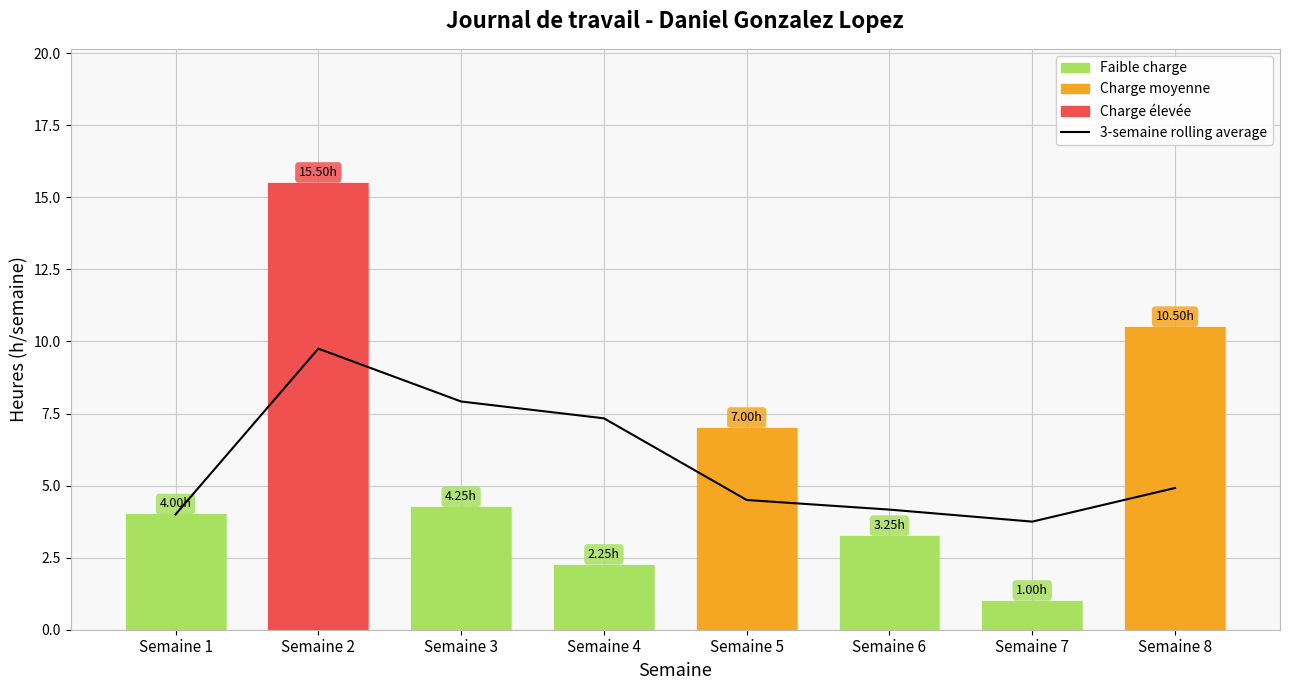

Does the chart contain any negative values?

No